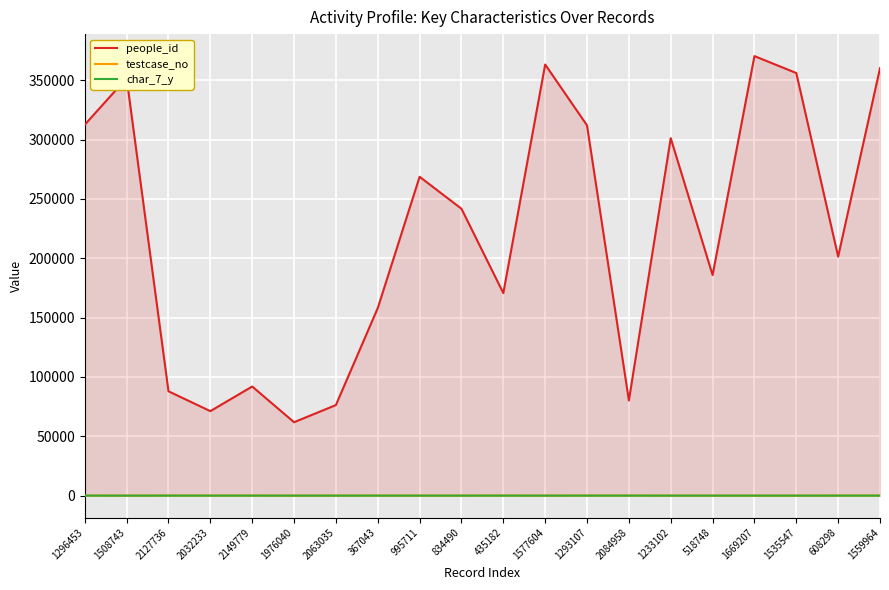

How many lines are shown in the chart?

3